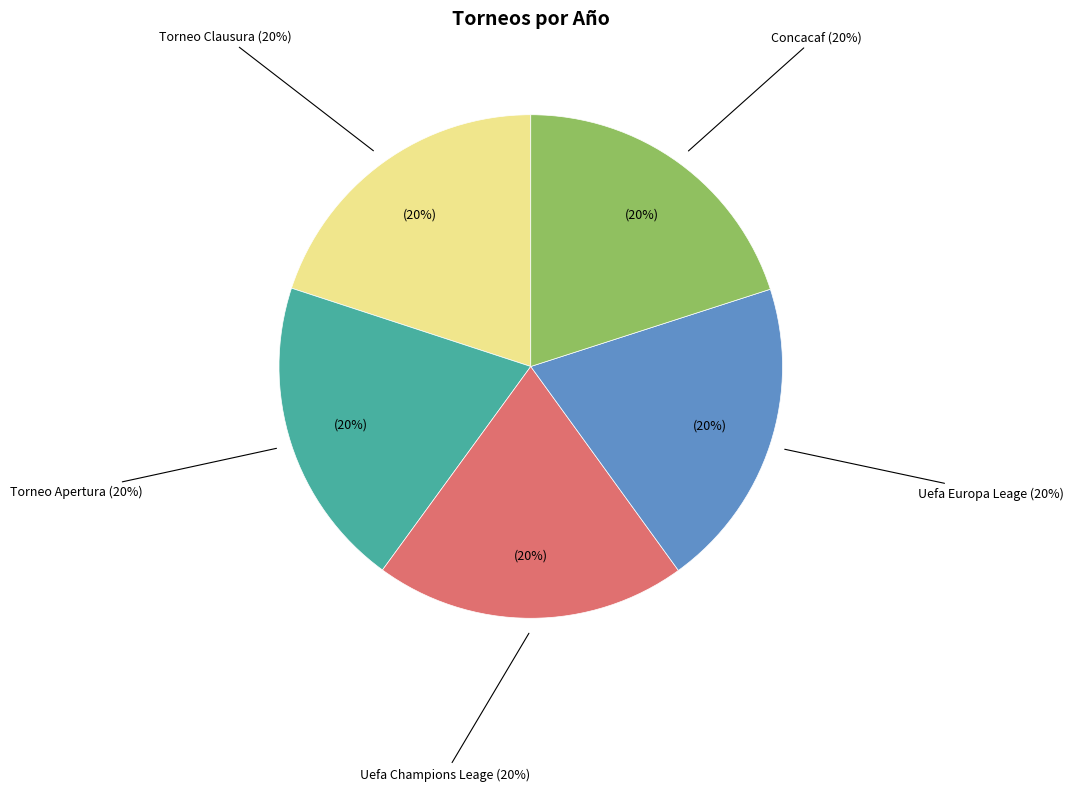

Is there any slice that represents more than half of the pie?

No